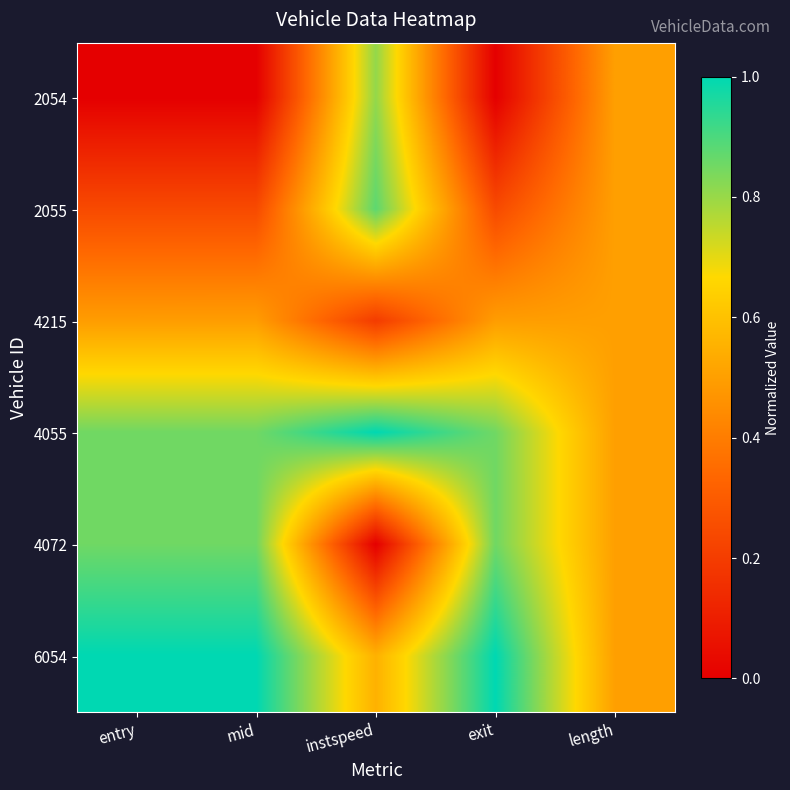

At which category is the sum across all series the highest?

exit